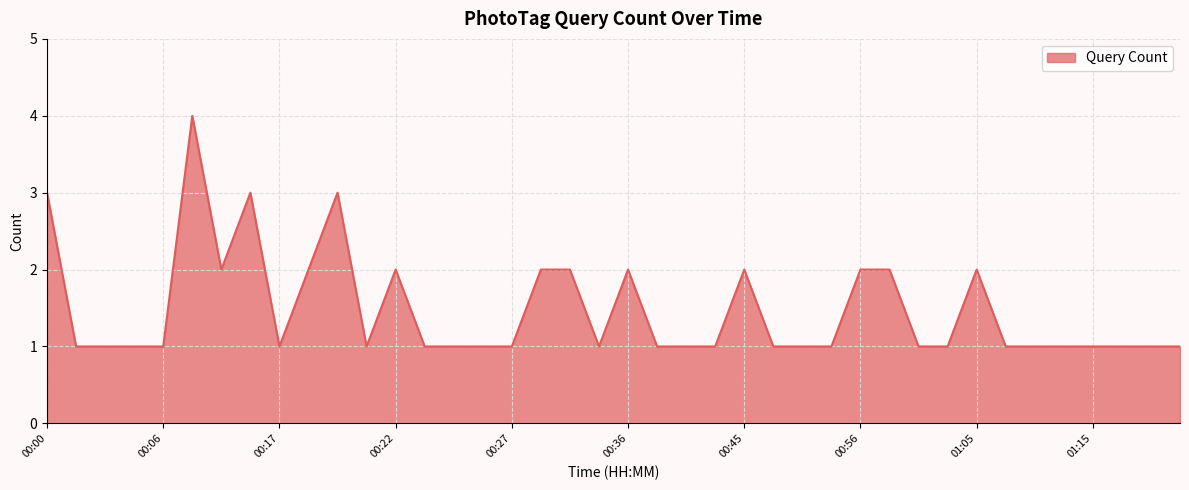

What is the difference between the maximum and minimum values?

3